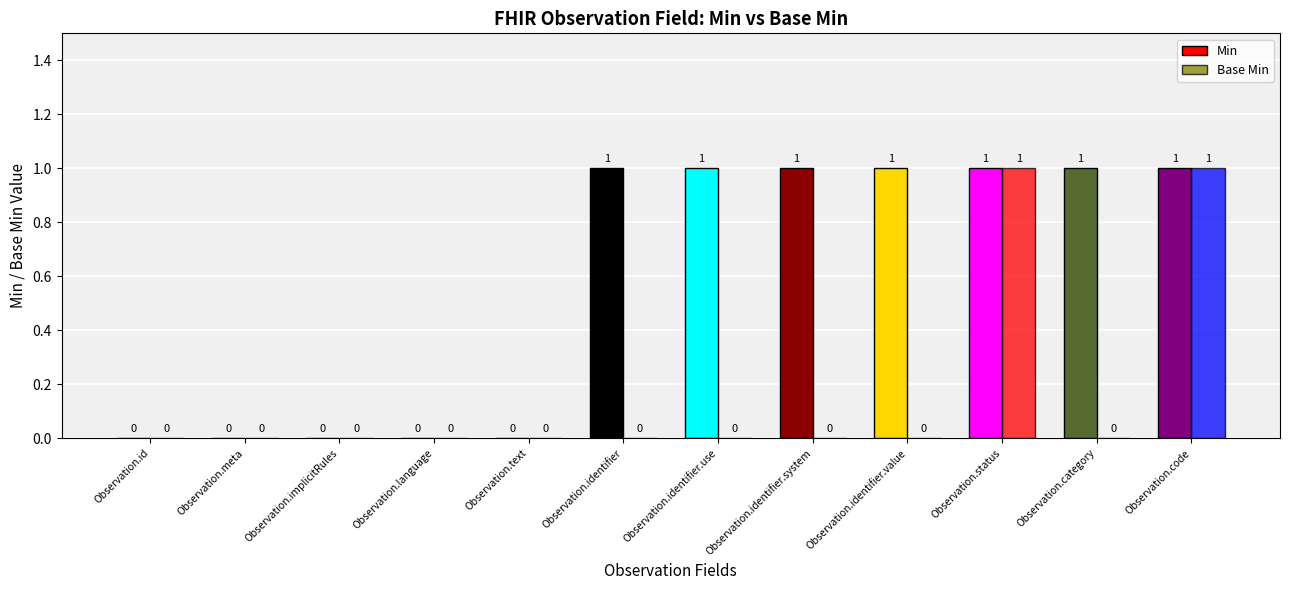

Reading left to right, what are all the values shown in this chart?

Min: 0	0	0	0	0	1	1	1	1	1	1	1
Base Min: 0	0	0	0	0	0	0	0	0	1	0	1